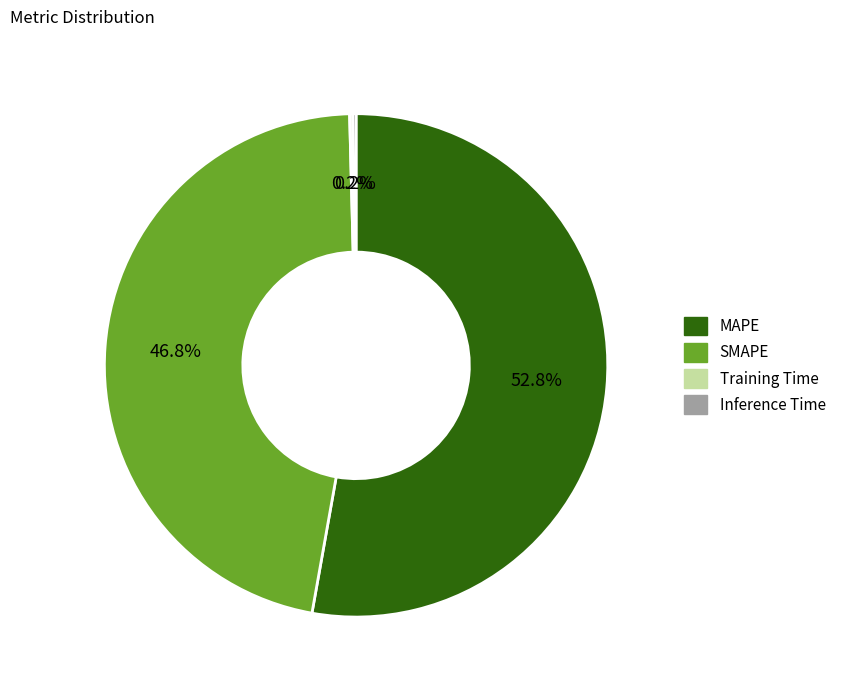

Between SMAPE and MAPE, which is larger?

MAPE